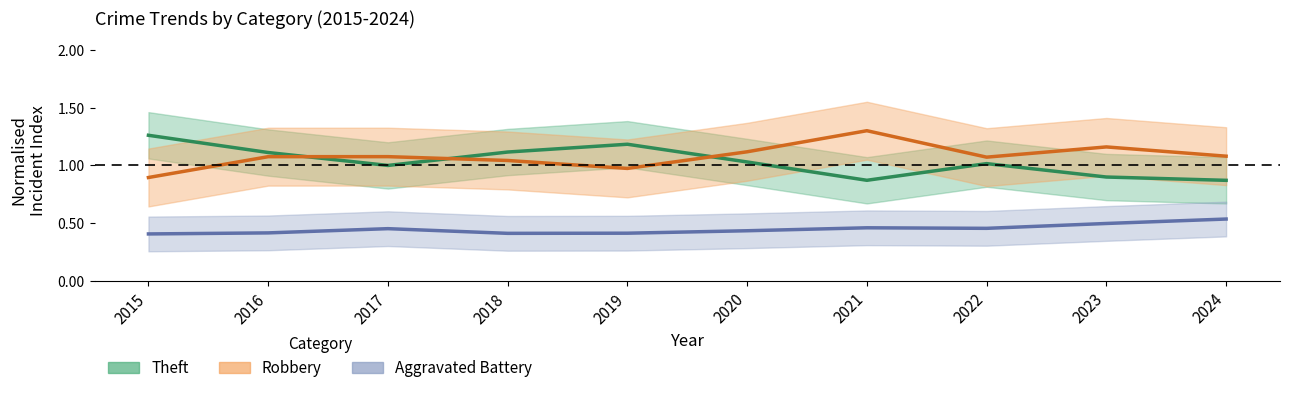

Reading left to right, list all the values displayed in this chart.

Theft: 1.3	1.1	1.0	1.1	1.2	1.0	0.9	1.0	0.9	0.9
Robbery: 0.9	1.1	1.1	1.0	1.0	1.1	1.3	1.1	1.2	1.1
Aggravated Battery: 0.4	0.4	0.5	0.4	0.4	0.4	0.5	0.5	0.5	0.5